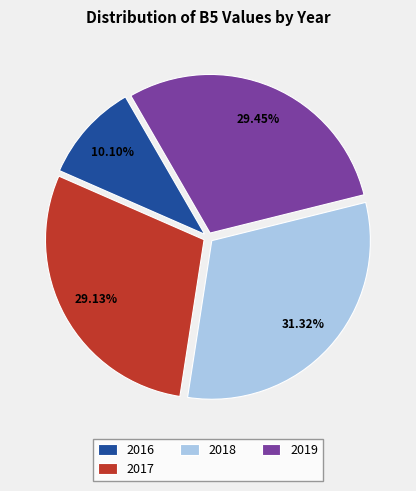

Do 2018 and 2019 together represent more than half of the pie?

Yes